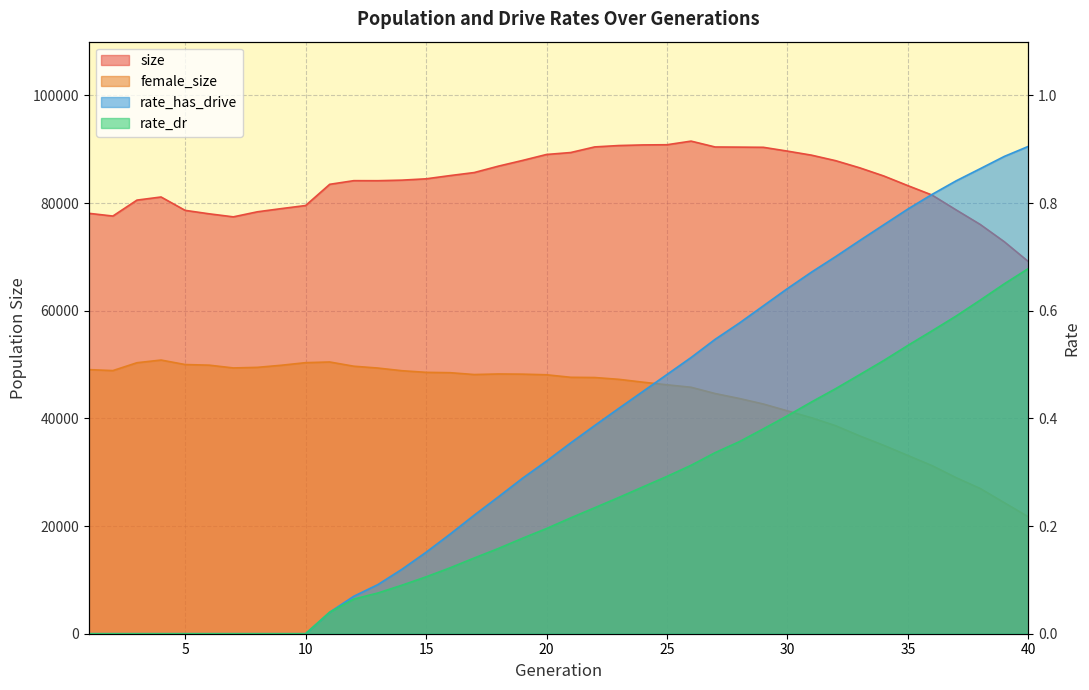

Between 13 and 32, which is larger?

32